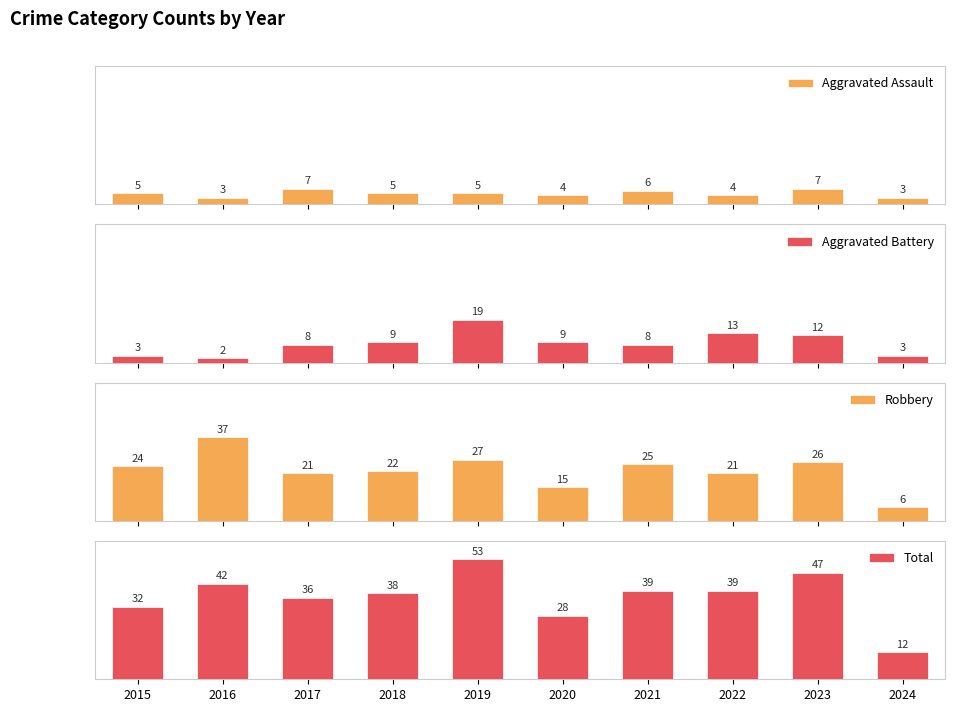

What is the value of the Aggravated Battery bar at the 4th from the left?

9